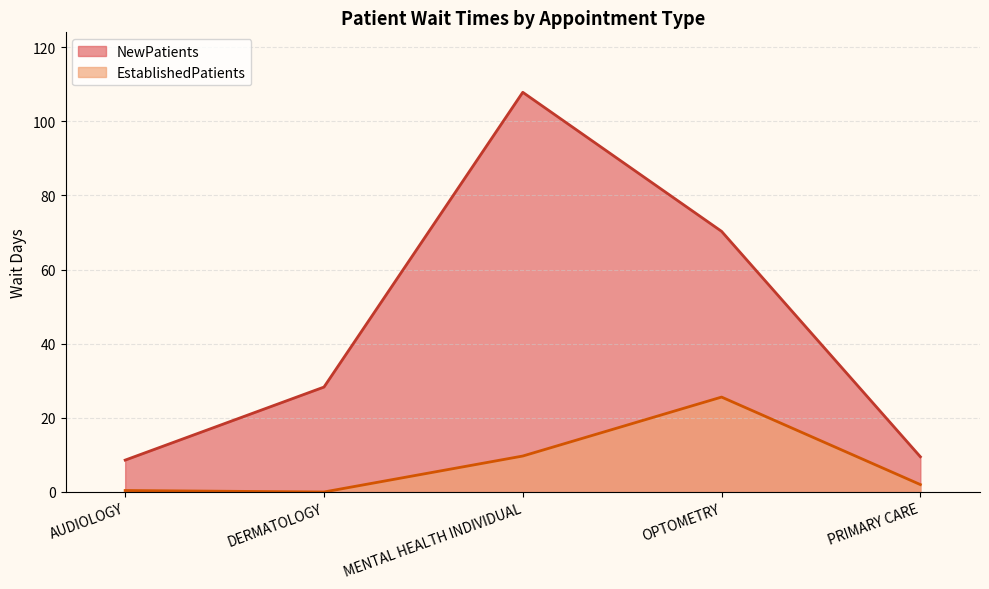

Between DERMATOLOGY and AUDIOLOGY, which is larger?

DERMATOLOGY